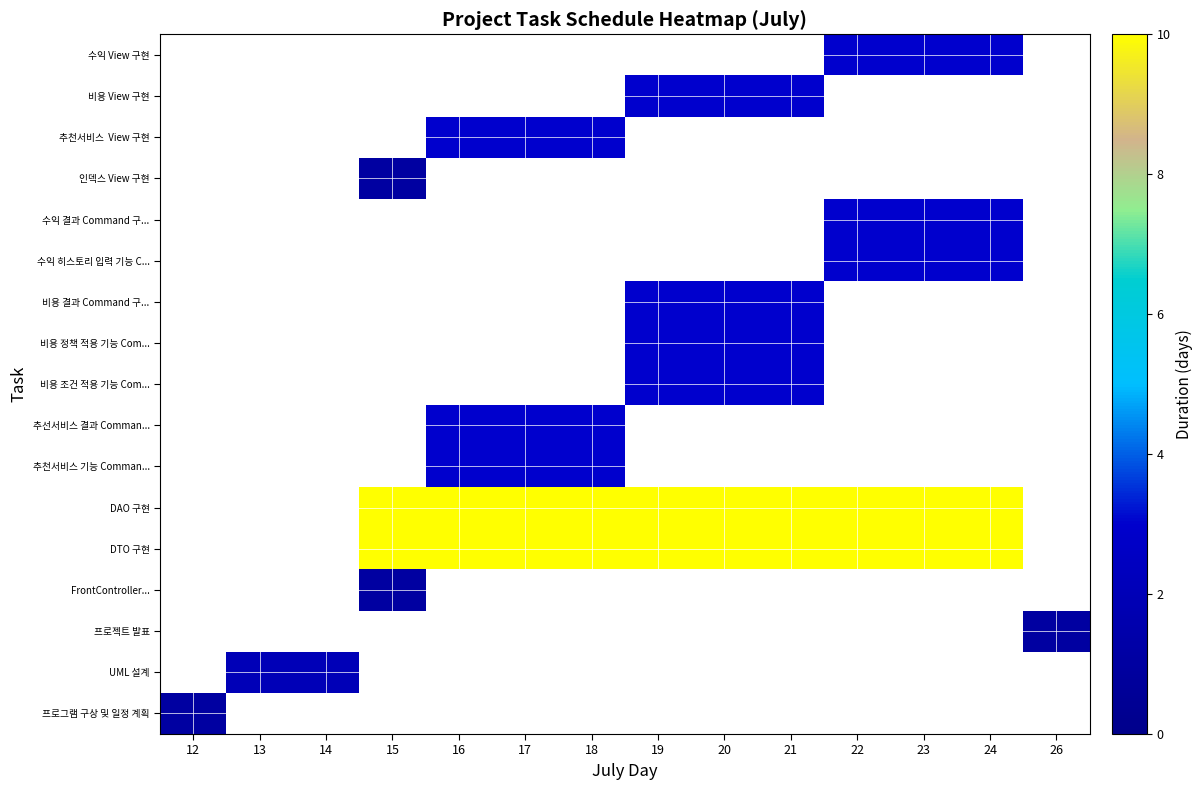

How many data points does each series have?

14